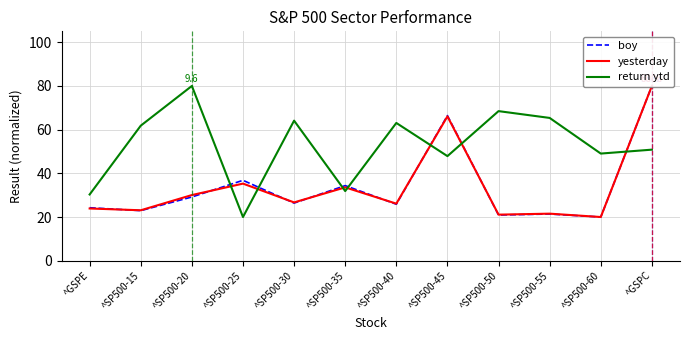

Which series has the largest total across all categories?

return ytd